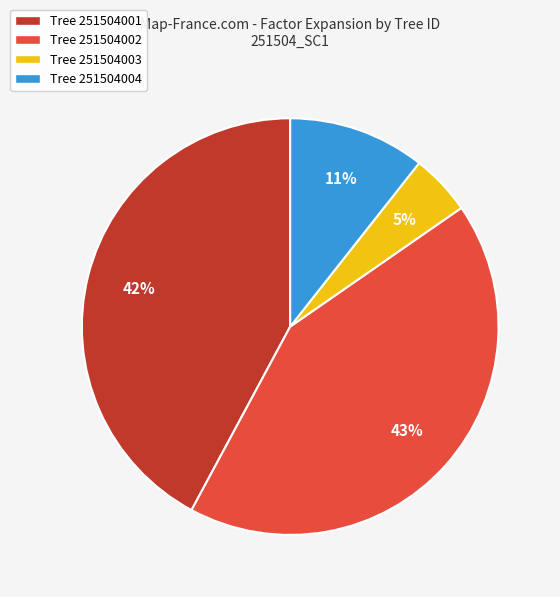

Which category has the smallest portion of the pie?

Tree 251504003